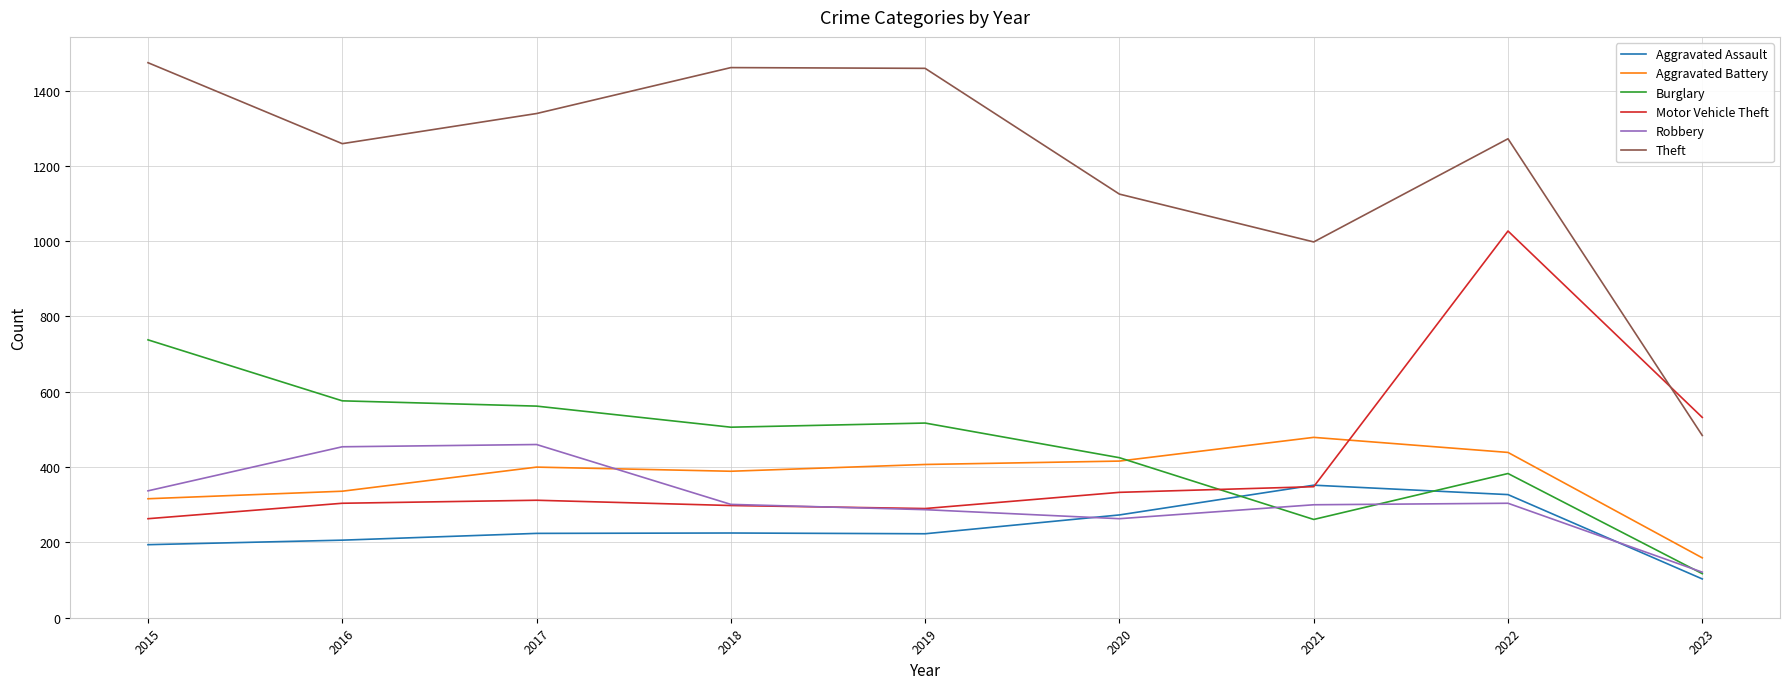

What is the difference between the Motor Vehicle Theft values at 2016 and 2017?

8